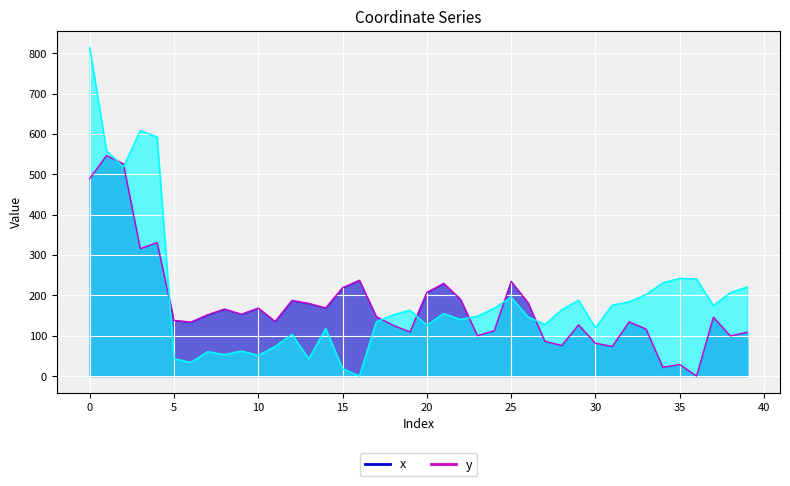

Where is the first local maximum for y?

3